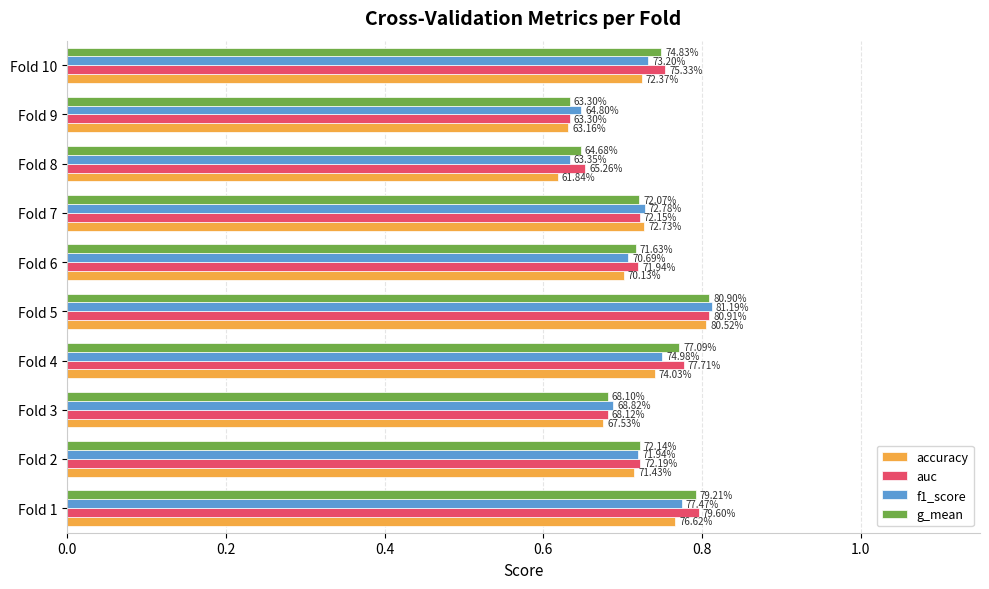

What are all the series names shown in the legend?

accuracy, auc, f1_score, g_mean